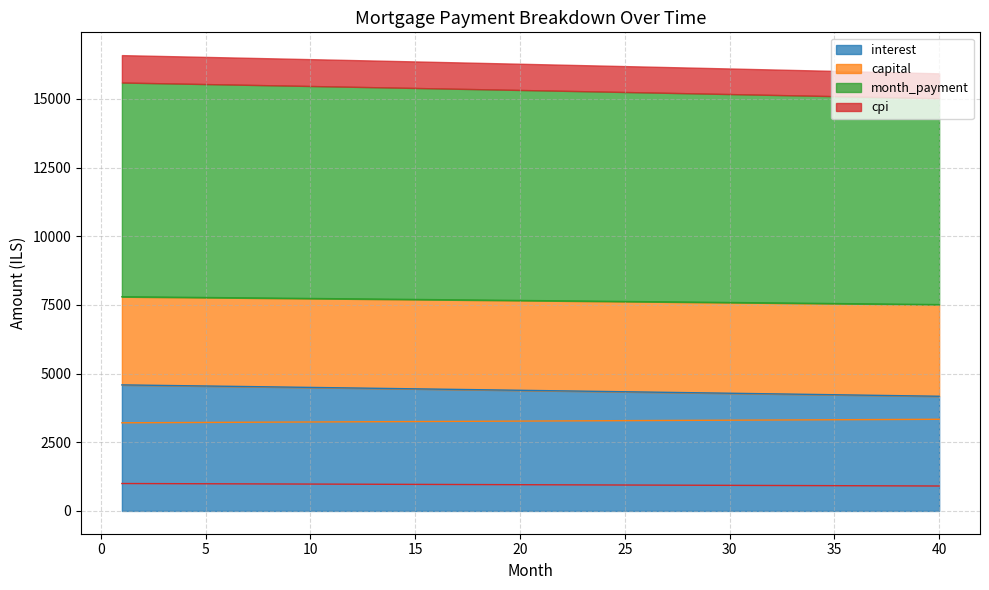

How many data points in capital are less than 3273?

20